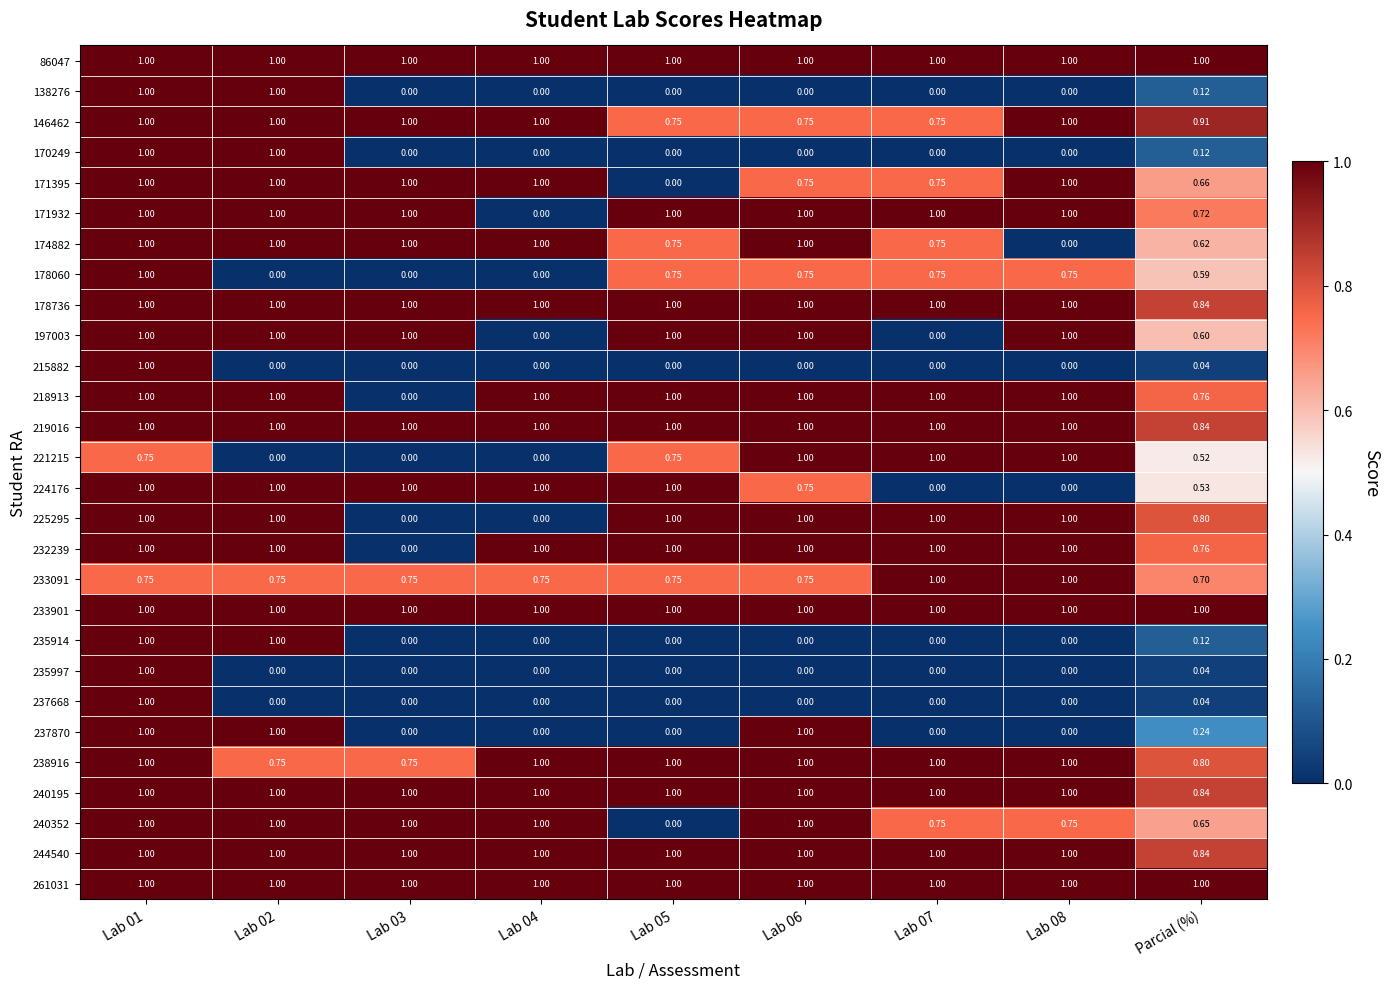

Is the value of 221215 at Lab 03 greater than the value of 197003 at Lab 01?

No